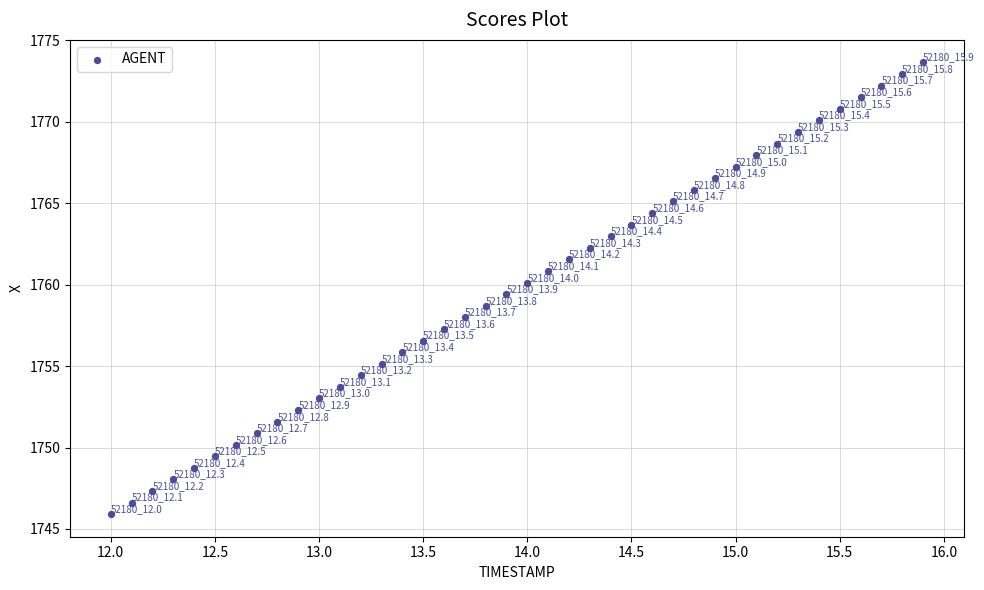

What Y value in the scatter plot is closest to 1759?

1758.7